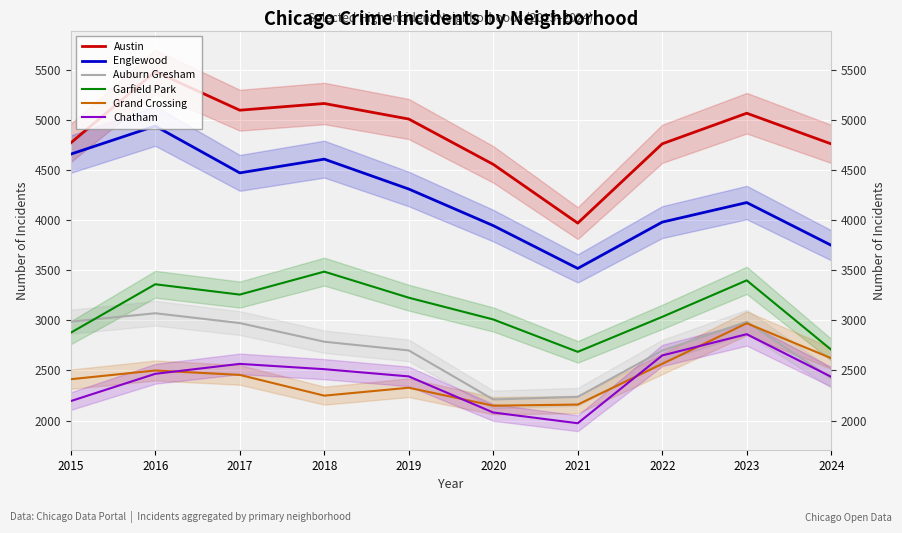

Is it true that Grand Crossing equals 3823 at 2020?

False